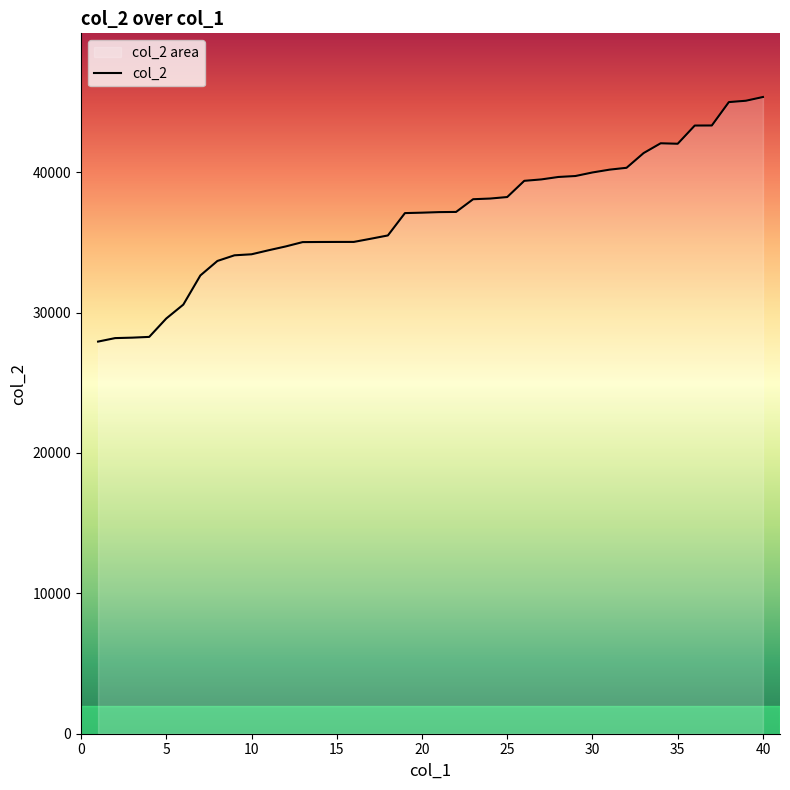

Does the chart have visible grid lines?

No